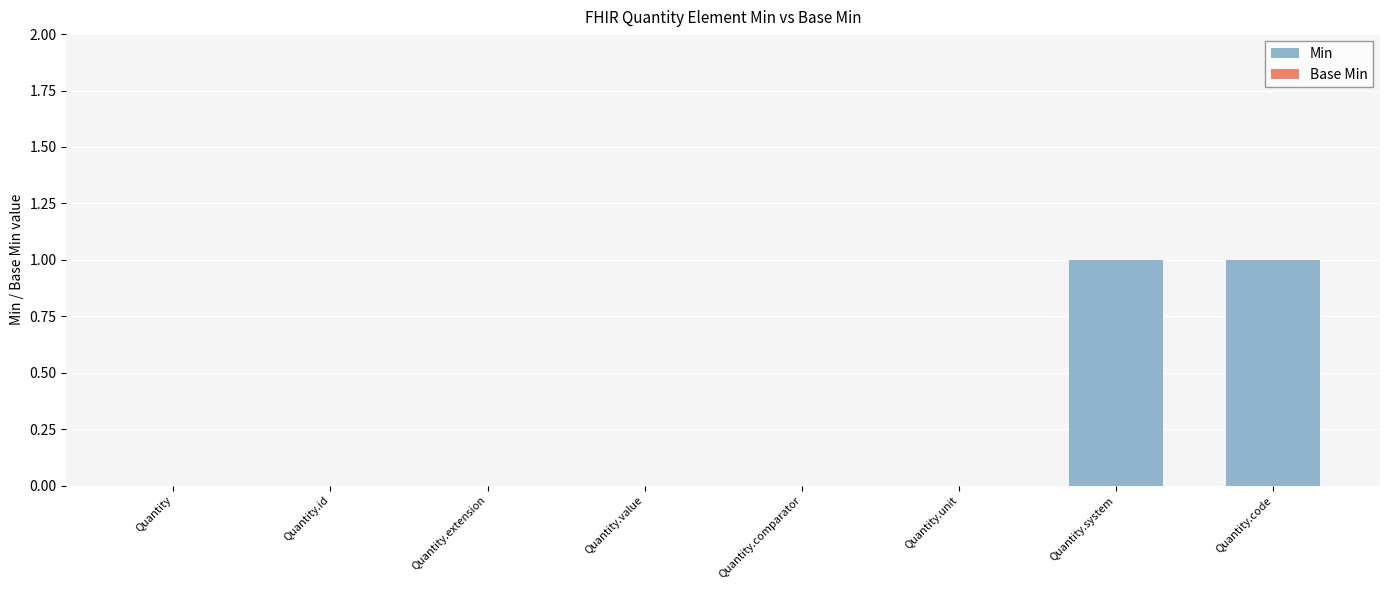

Reading left to right, transcribe all the data shown in this chart.

Quantity=0	Quantity.id=0	Quantity.extension=0	Quantity.value=0	Quantity.comparator=0	Quantity.unit=0	Quantity.system=1	Quantity.code=1